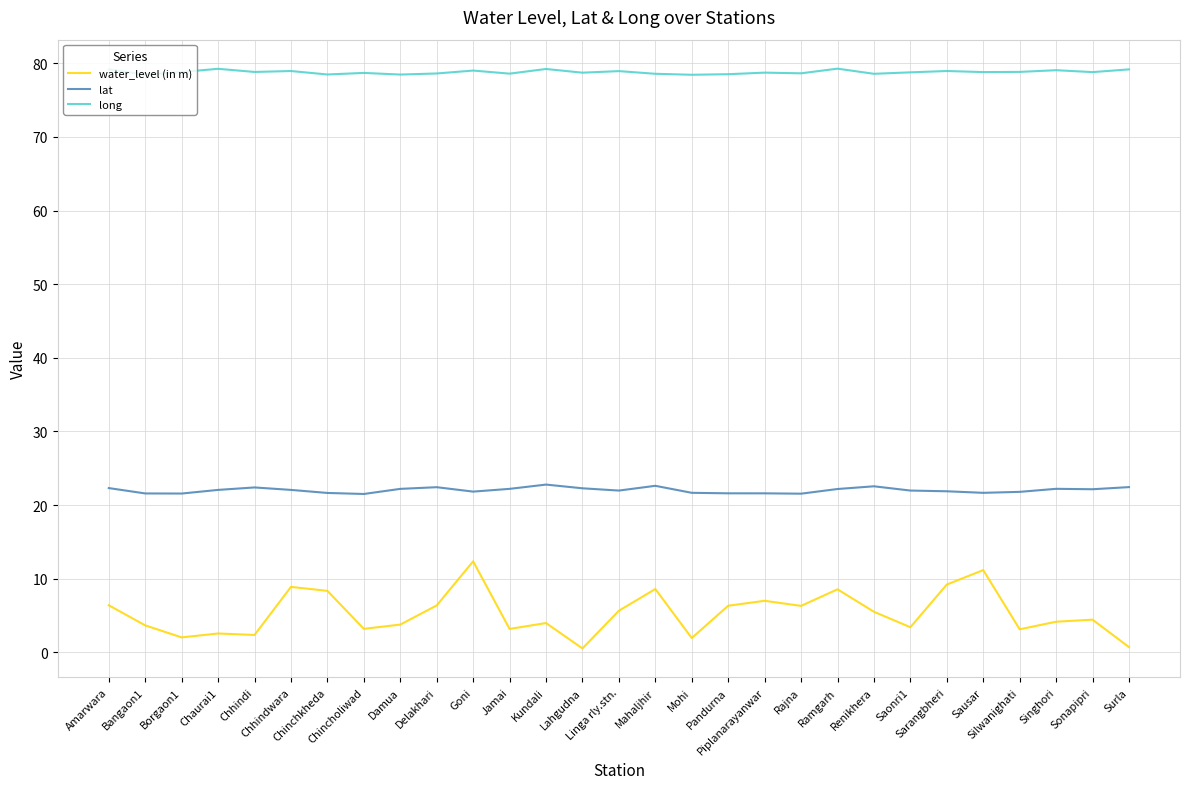

Which series has the largest total across all categories?

long